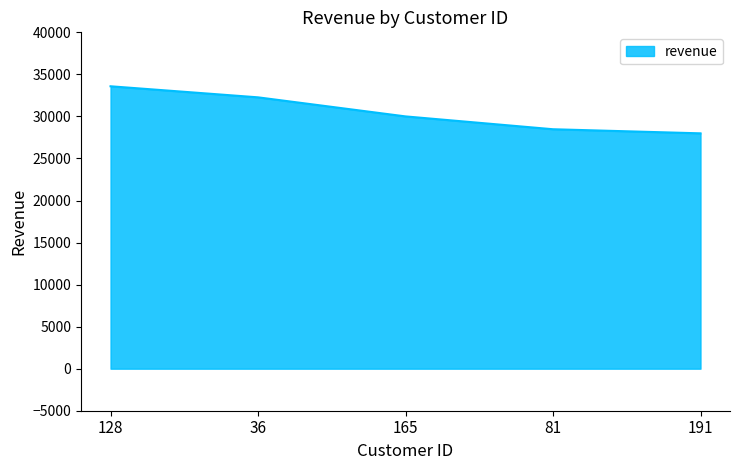

What is the difference between the second highest and minimum values?

4281.5